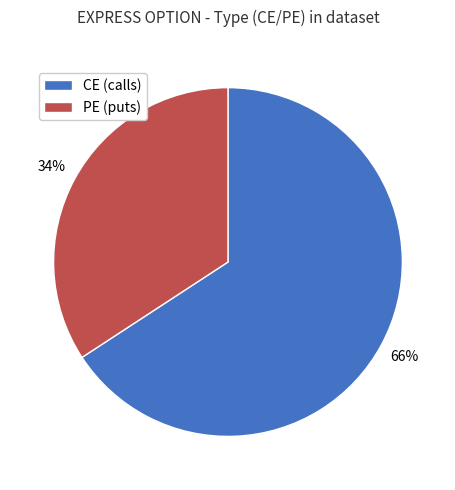

Is there a majority slice in this chart?

Yes